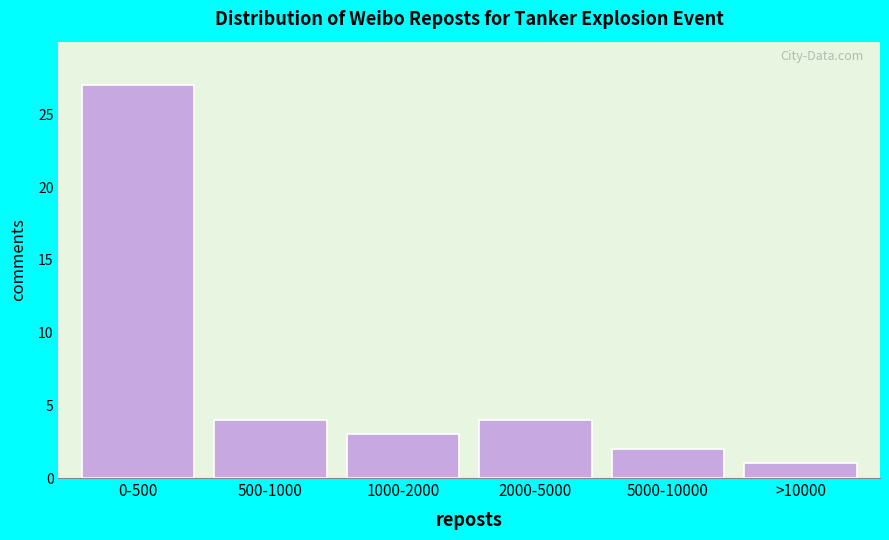

Reading right to left, transcribe all the data shown in this chart.

>10000=1	5000-10000=2	2000-5000=4	1000-2000=3	500-1000=4	0-500=27